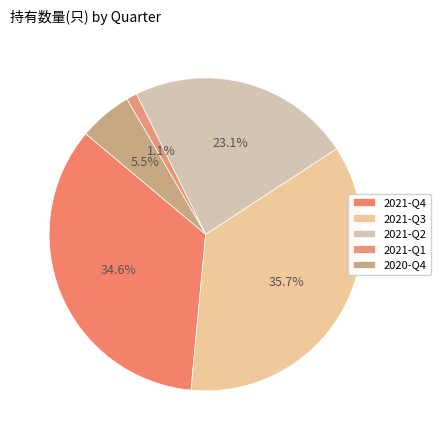

Between 2021-Q1 and 2021-Q2, which is larger?

2021-Q2